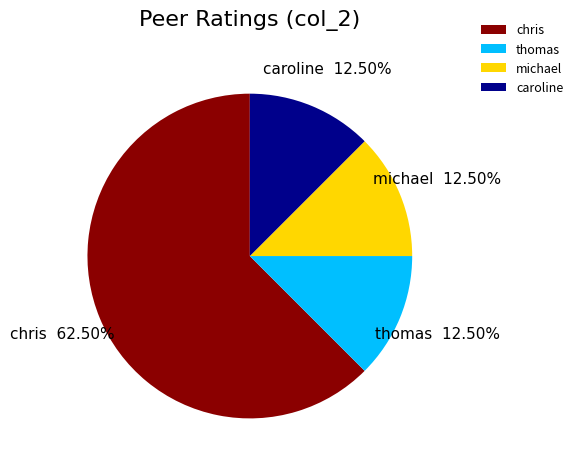

To the nearest percent, what is the difference between the largest and smallest slice percentages?

50%